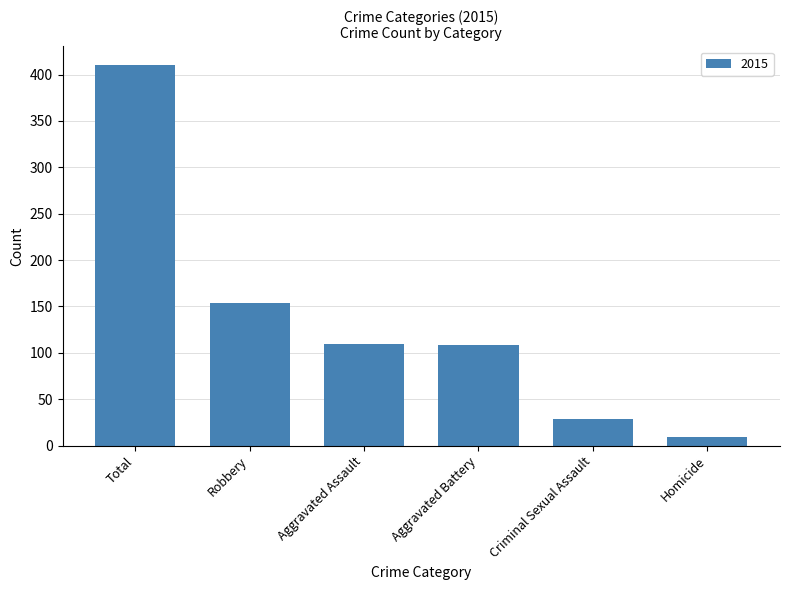

Are the bars horizontal?

No